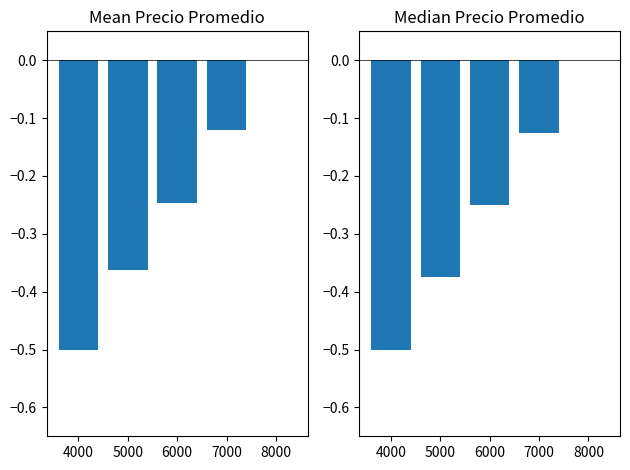

Which category has the highest value across all series?

8000